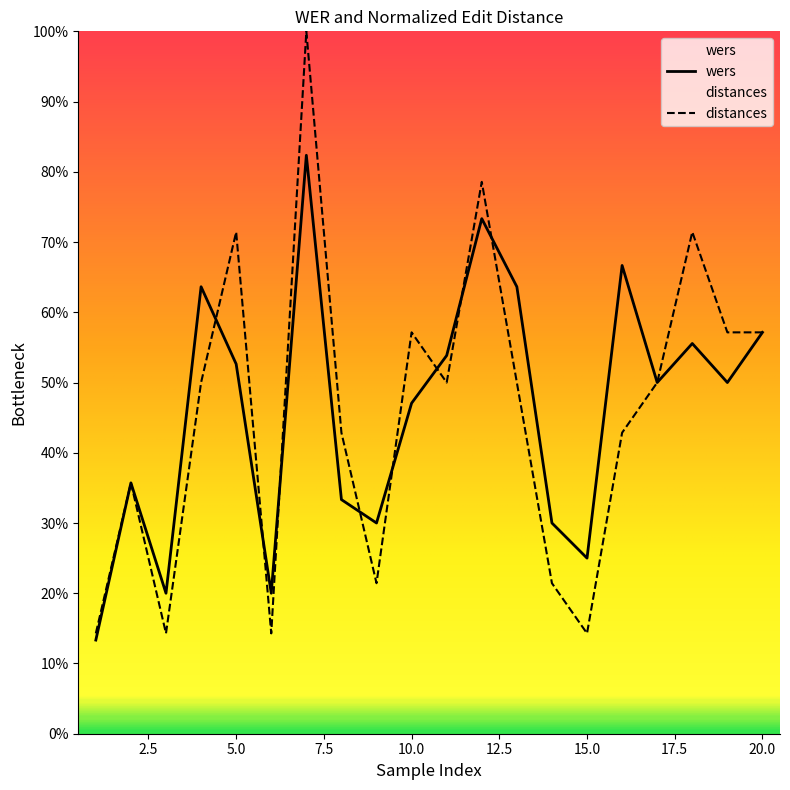

Which series changed the most between 4 and 13?

wers